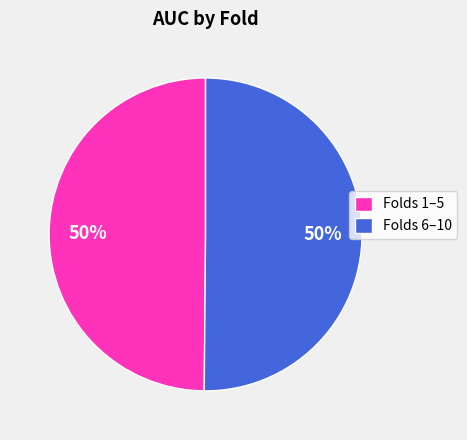

How many segments does this pie chart have?

2